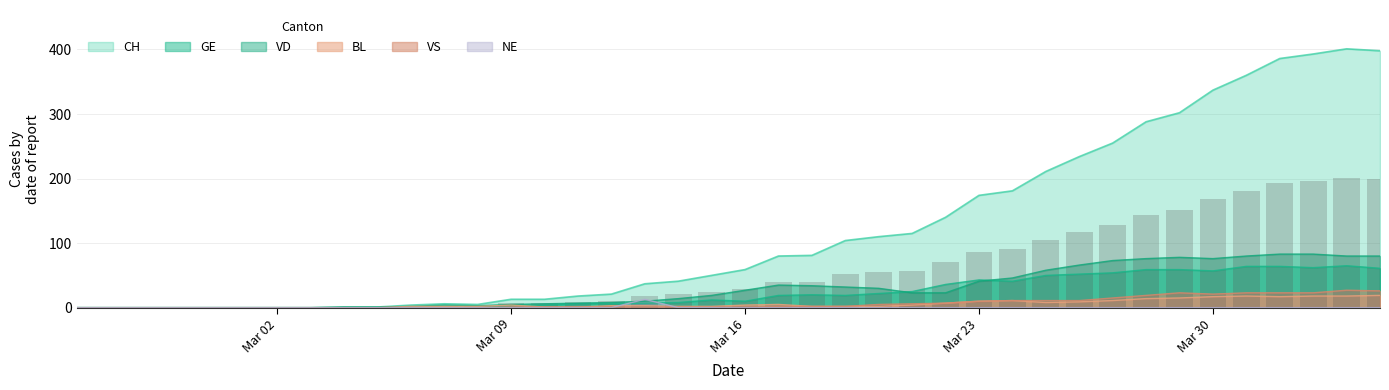

What are all the series names shown in the legend?

CH, GE, VD, BL, VS, NE